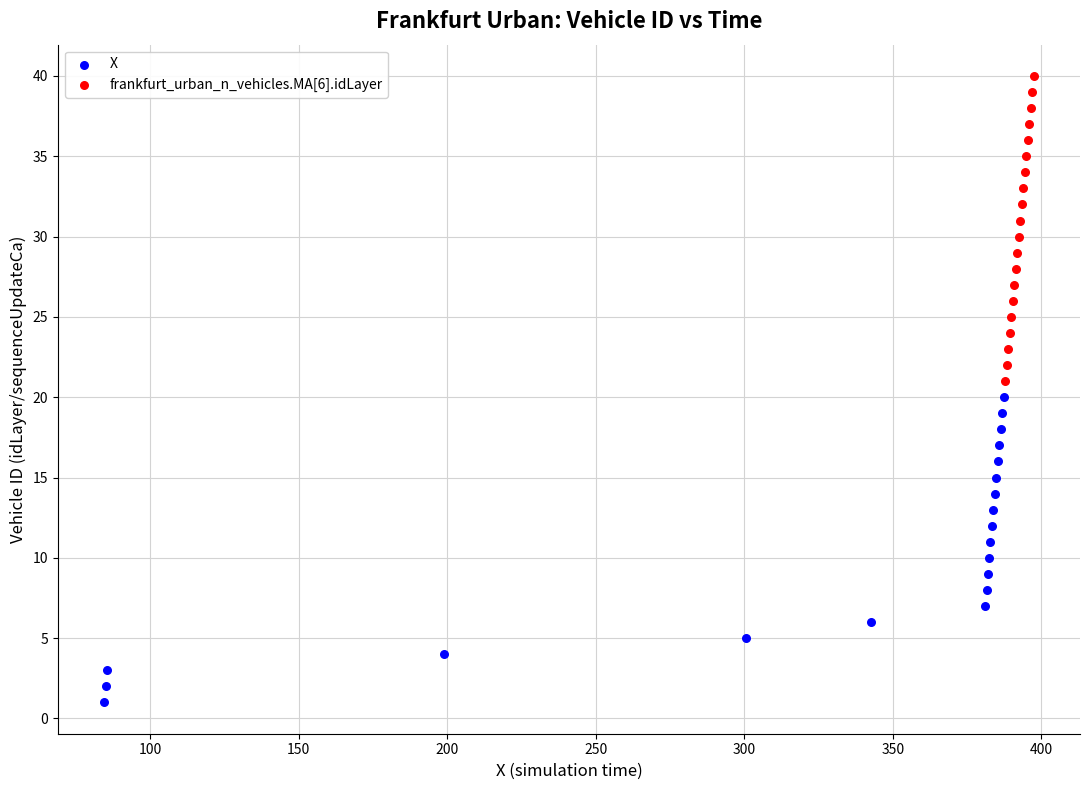

Which series contains the lowest Y value?

X